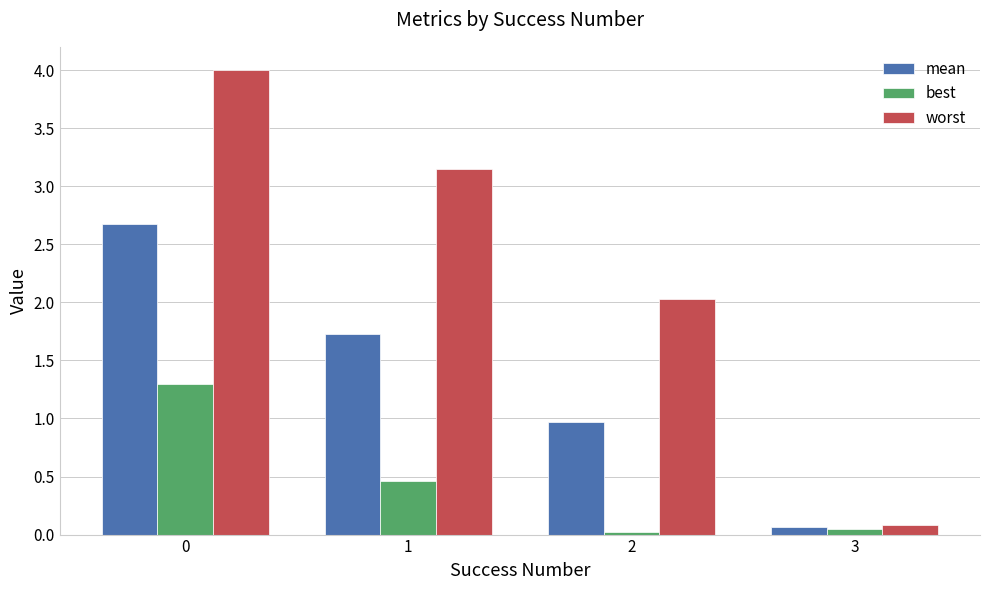

What is the difference between the maximum and second lowest values in the worst series?

2.0